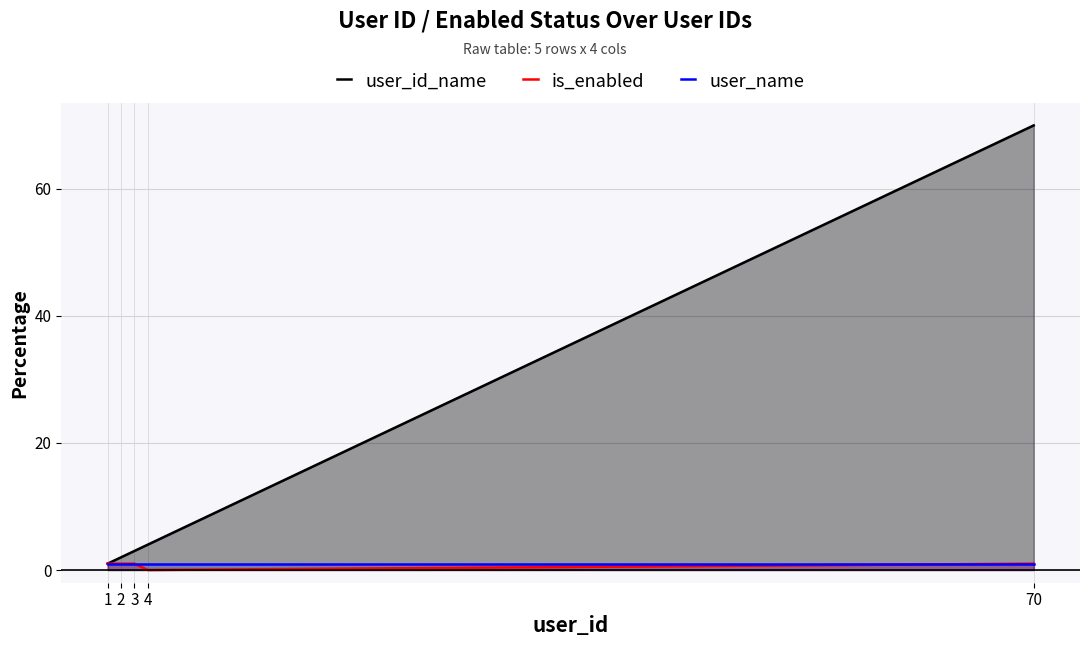

True or false: is_enabled and user_name intersect in this chart.

False